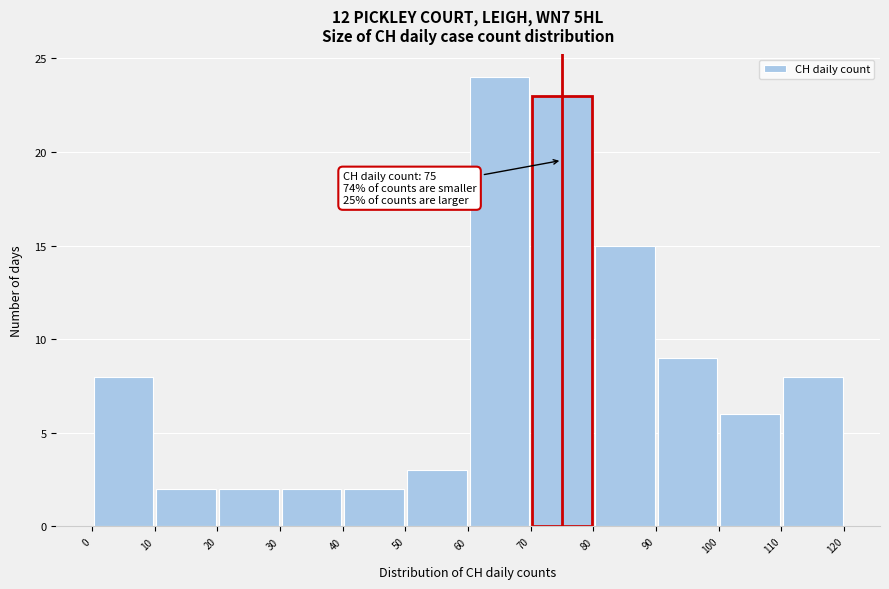

Over which range of the x-axis is the bar tallest?

60 to 70